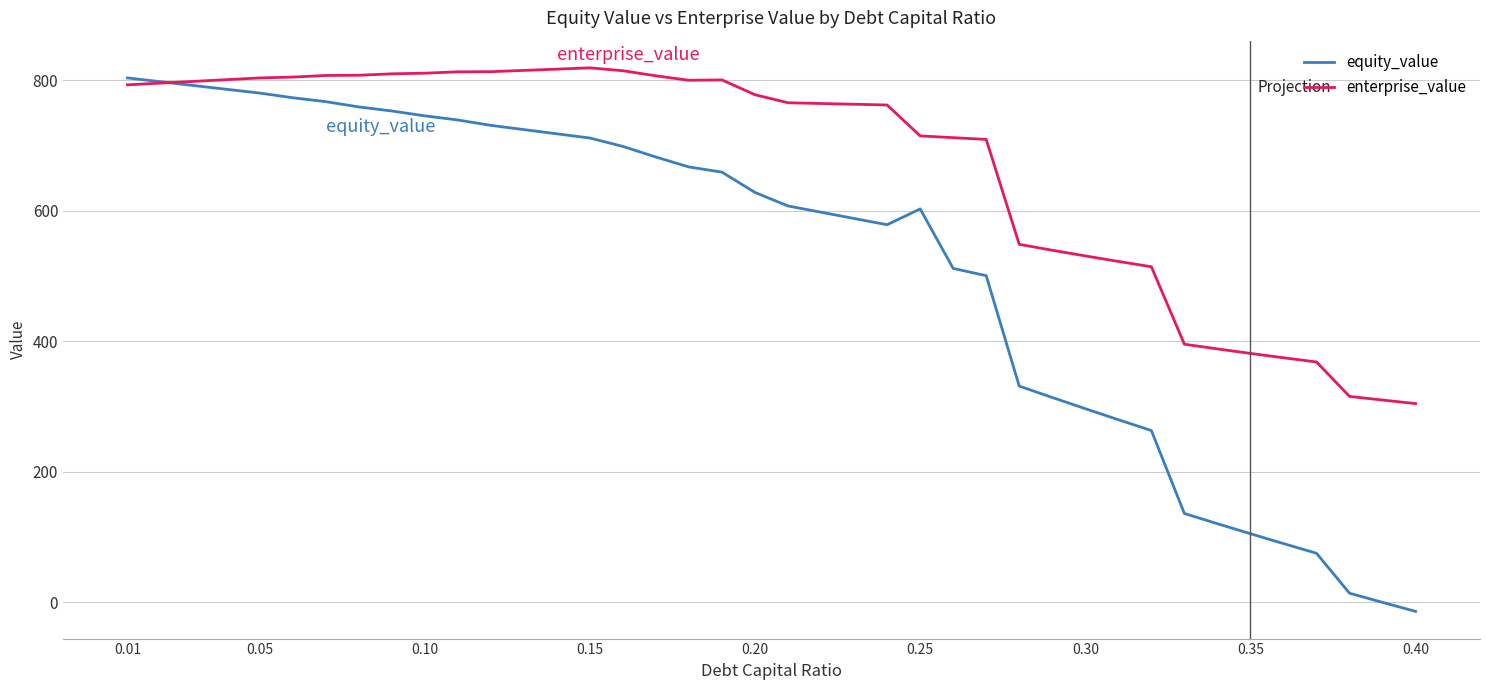

After their last crossing, which series has the higher values: enterprise_value or equity_value?

enterprise_value